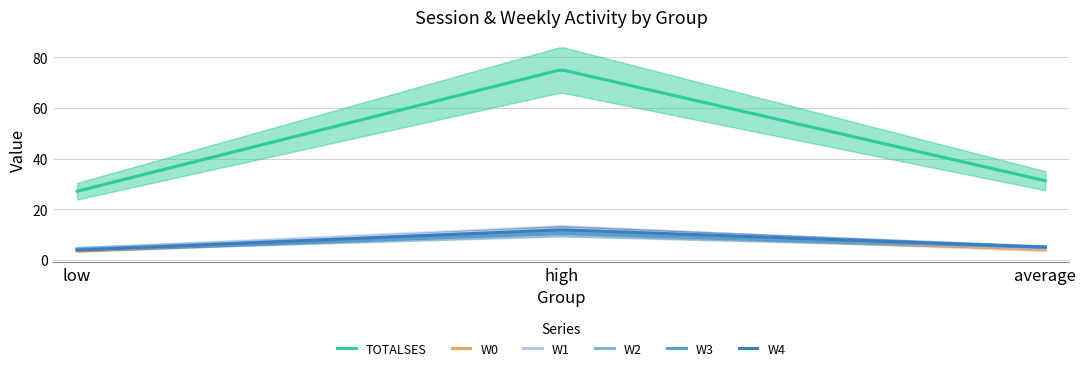

Which label corresponds to the smallest value in the chart?

low